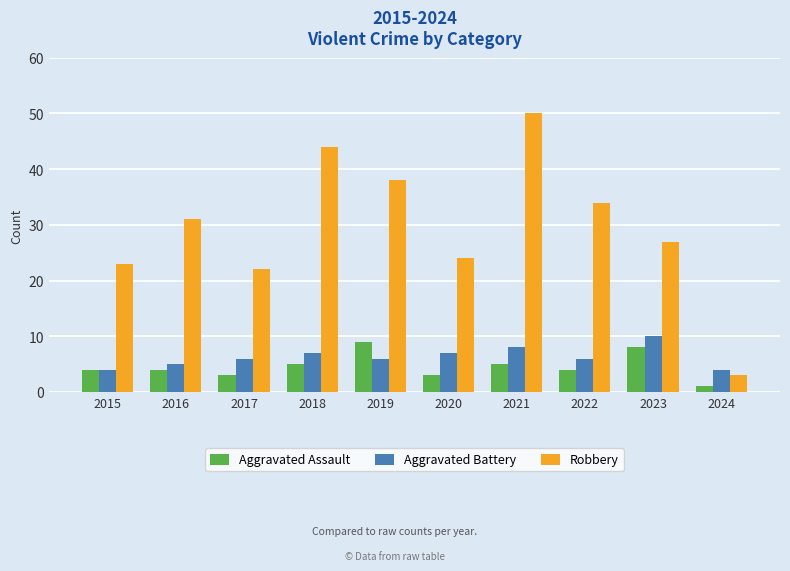

True or false: Aggravated Battery has a value of 5 at 2023.

False